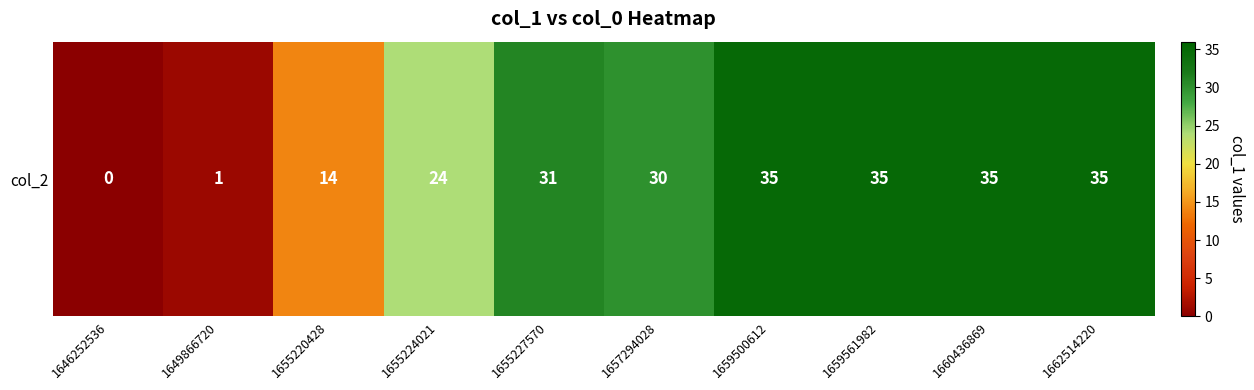

Reading left to right, extract all data points from this chart.

1646252536=0	1649866720=1	1655220428=14	1655224021=24	1655227570=31	1657294028=30	1659500612=35	1659561982=35	1660436869=35	1662514220=35